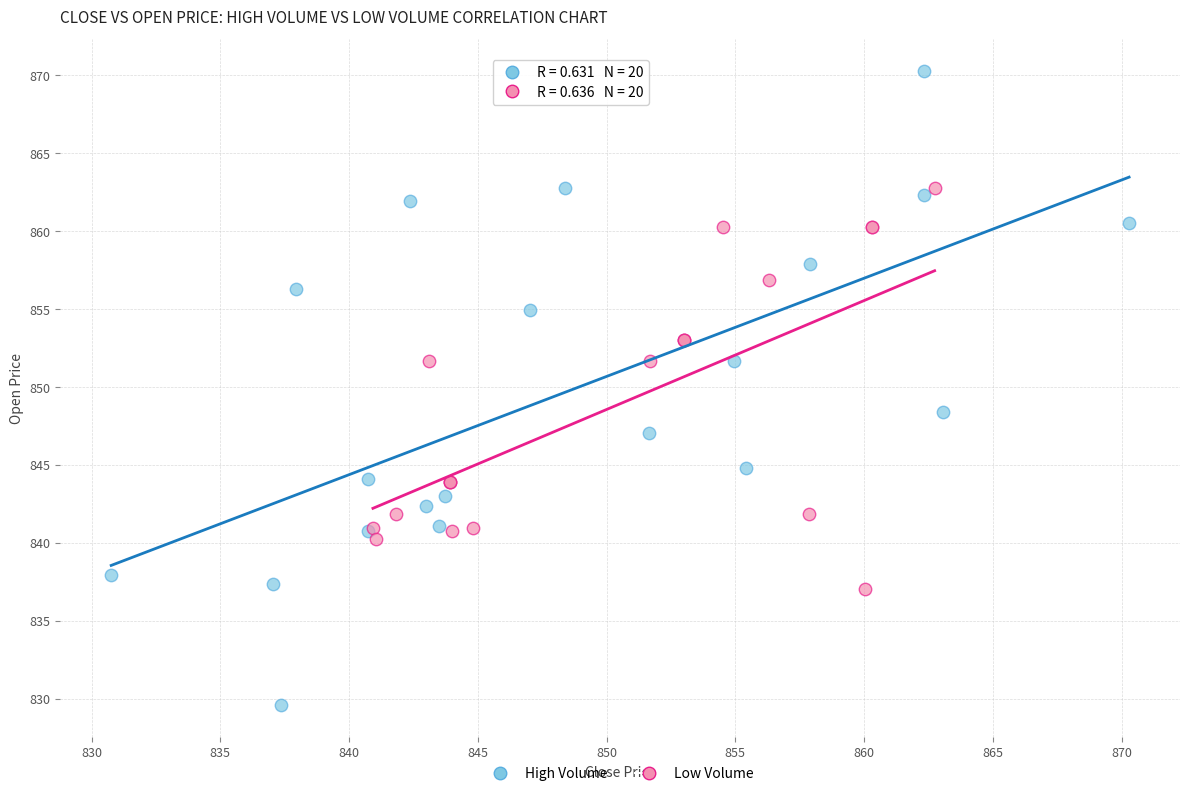

Which series has the widest spread of Y values?

High Volume